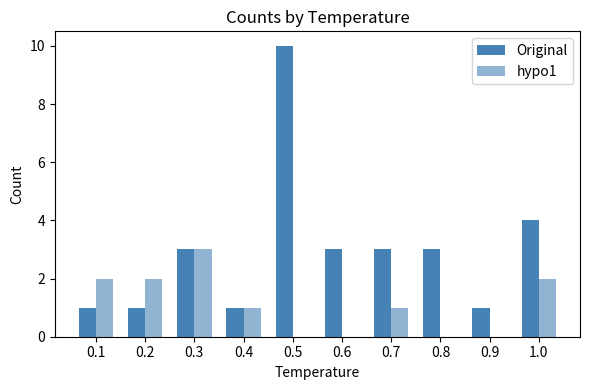

Are the bars horizontal?

No